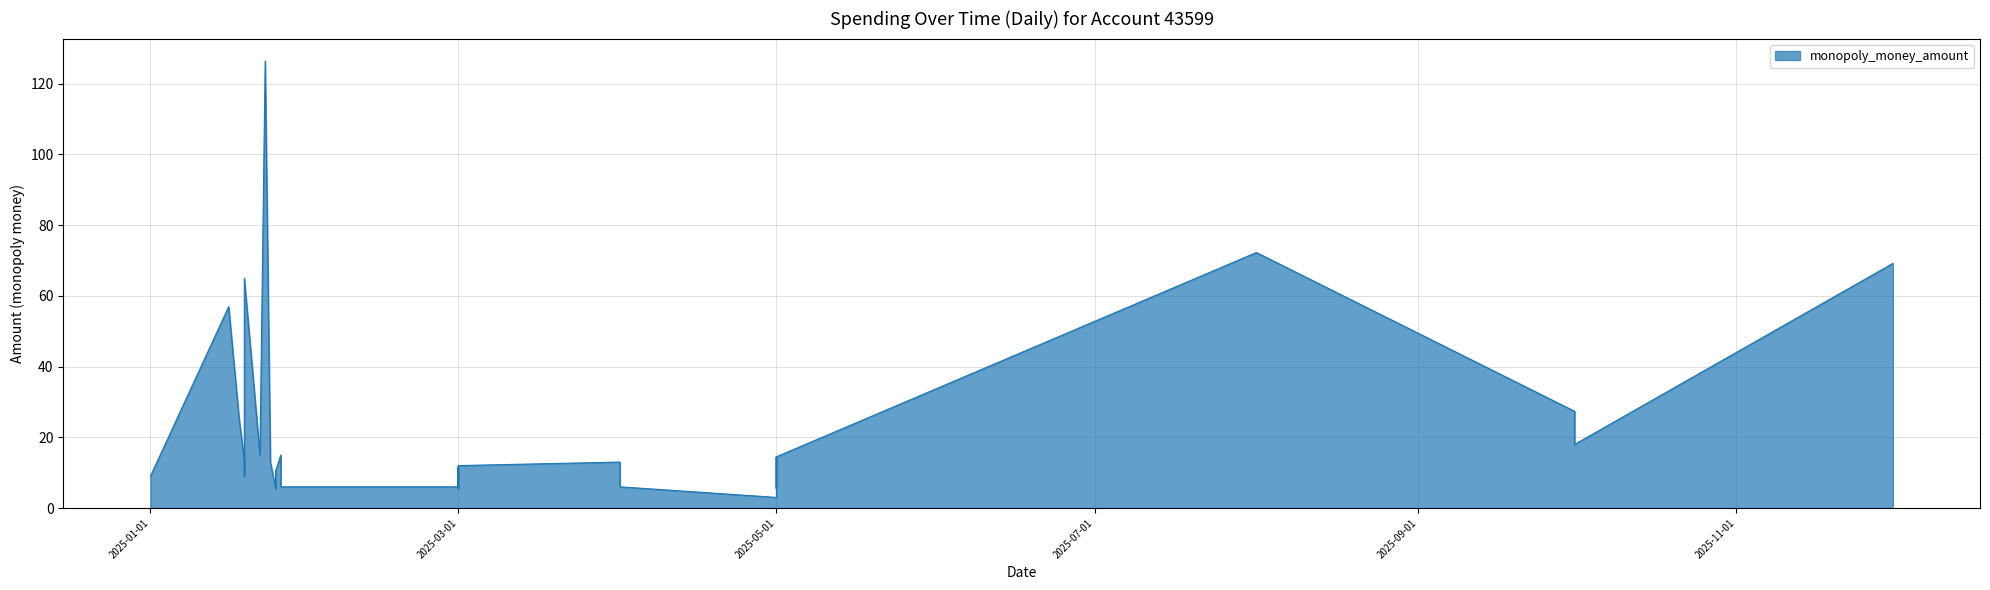

At which category does the chart reach its peak across all series?

2025-01-23